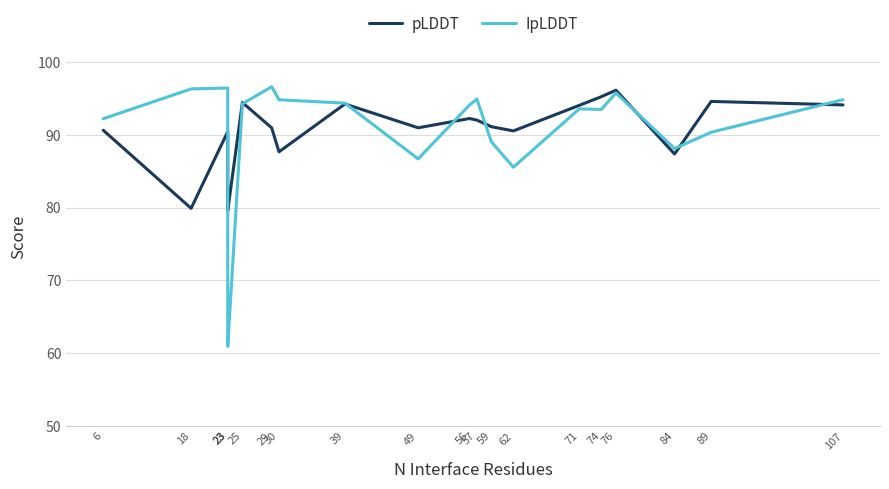

Where do IpLDDT and pLDDT first cross each other?

23 and 23